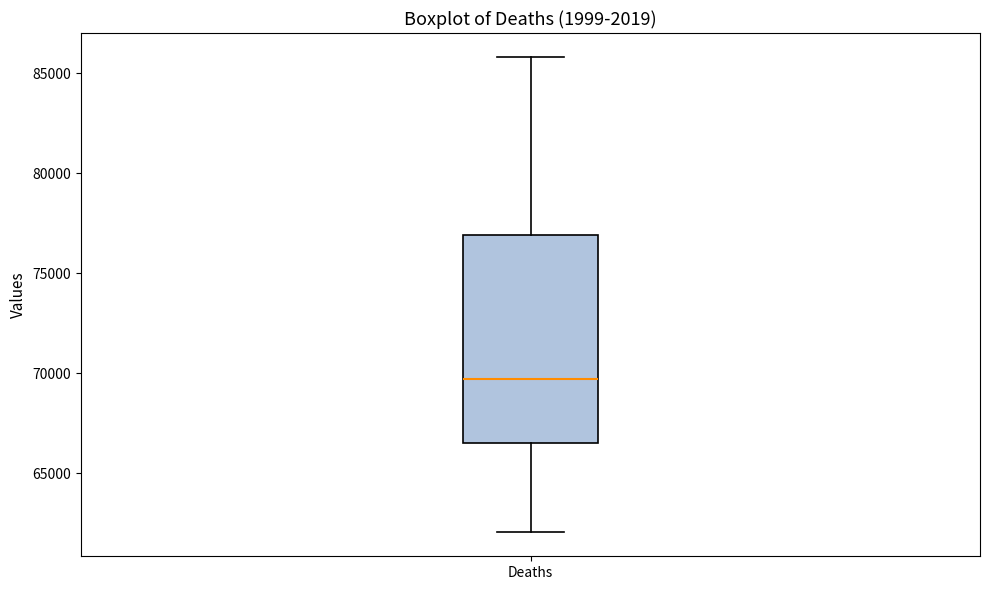

Where does the median line of the box for Deaths sit on the y-axis? The values are not printed on the chart, so give them approximately, as read against the axis.

69500